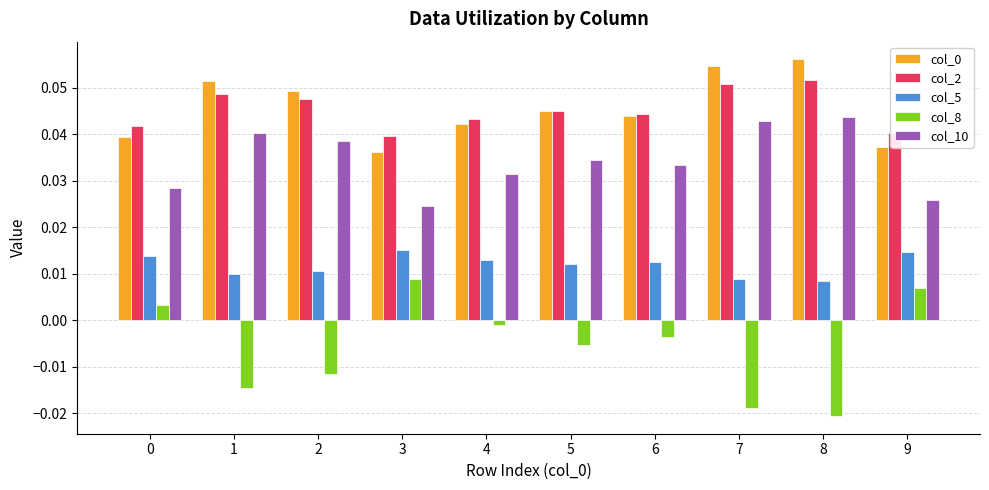

Count the col_10 values in the range 0 to 1.

10